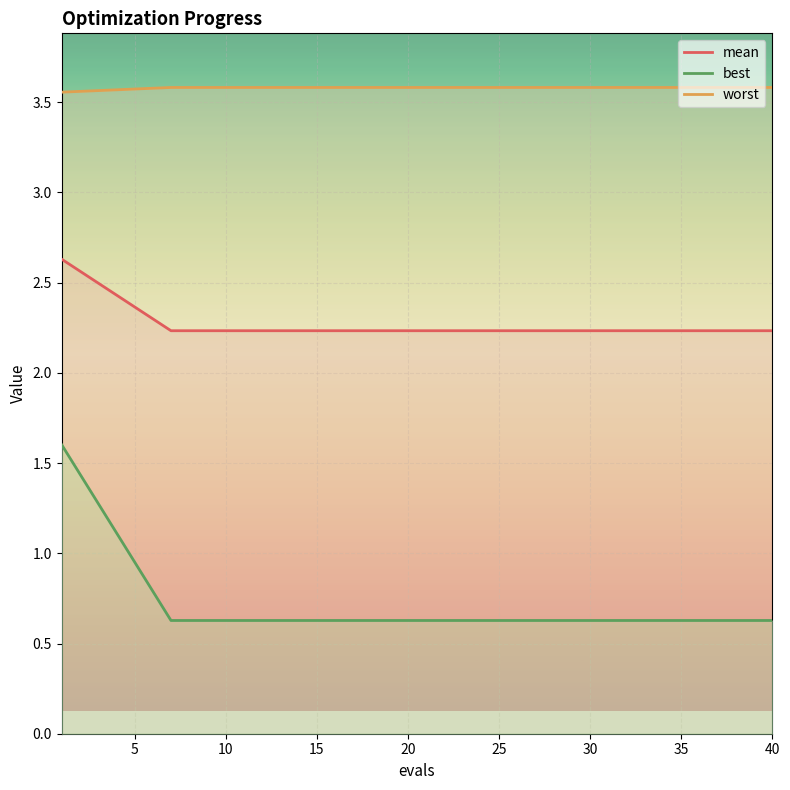

Rank the series by their maximum value, from lowest to highest.

best, mean, worst